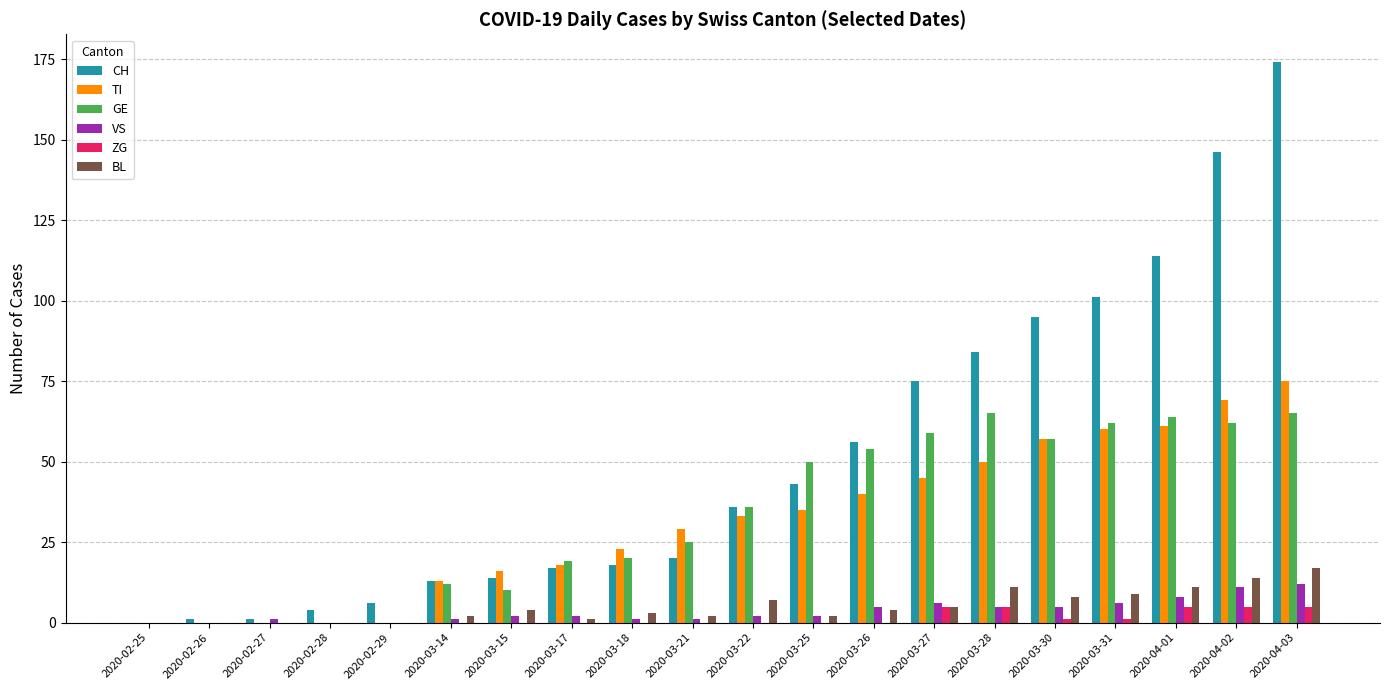

Which series changed the most between 2020-02-28 and 2020-03-21?

TI